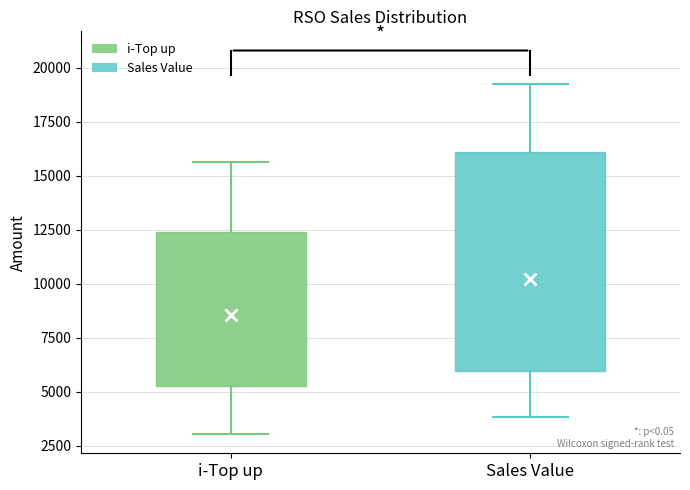

Which box's median line is the lowest?

i-Top up